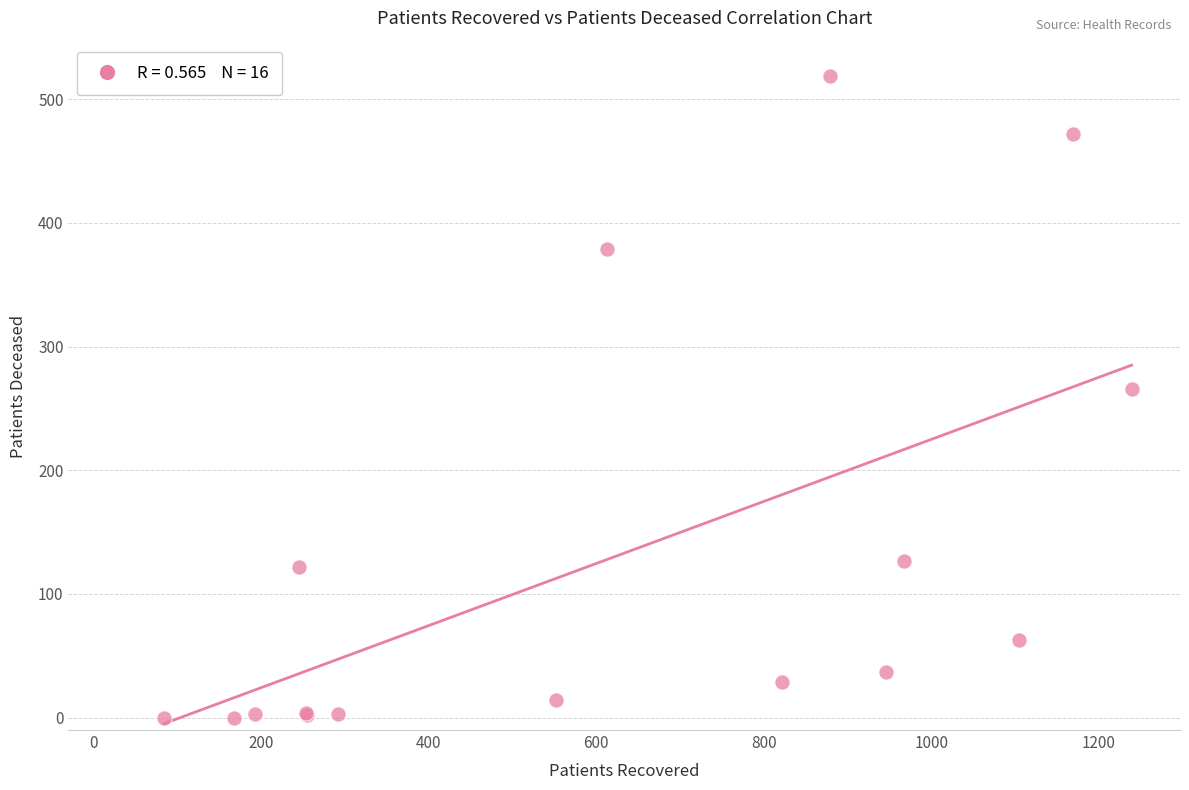

What Y value in the scatter plot is closest to 259?

266